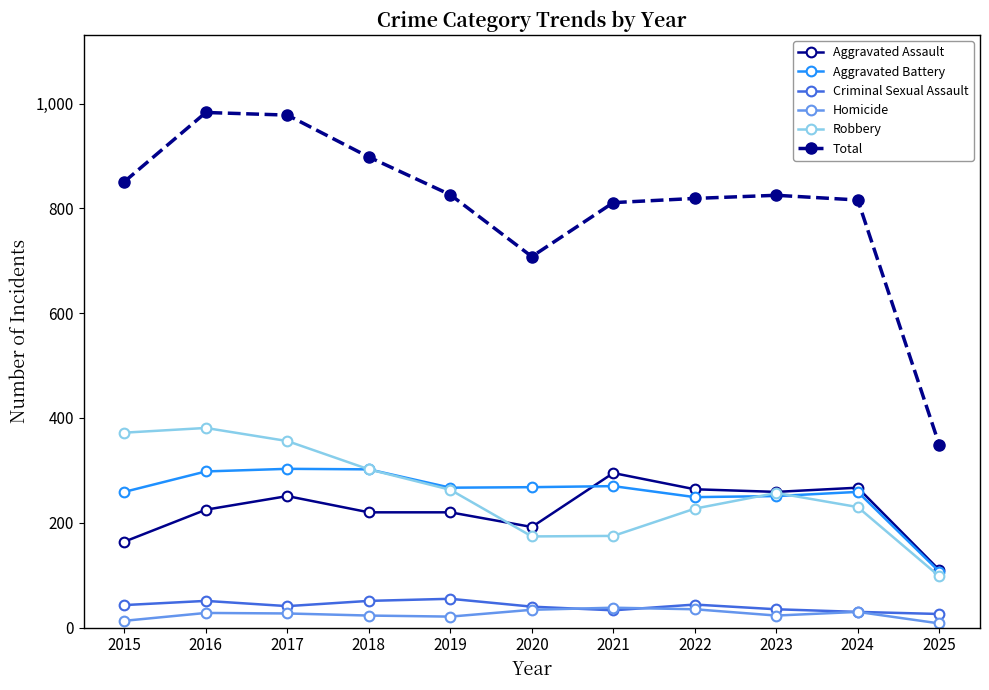

True or false: Robbery and Total cross at least once.

False